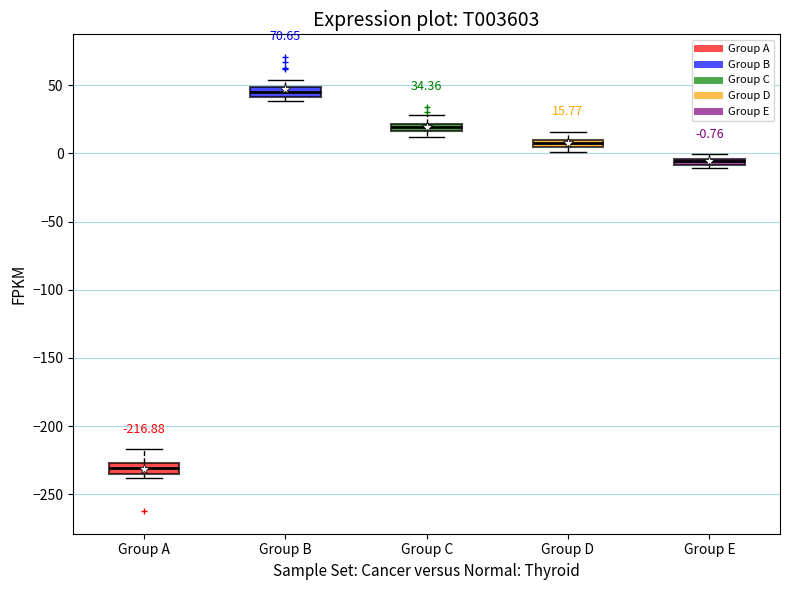

Which box's median line is the highest?

Group B